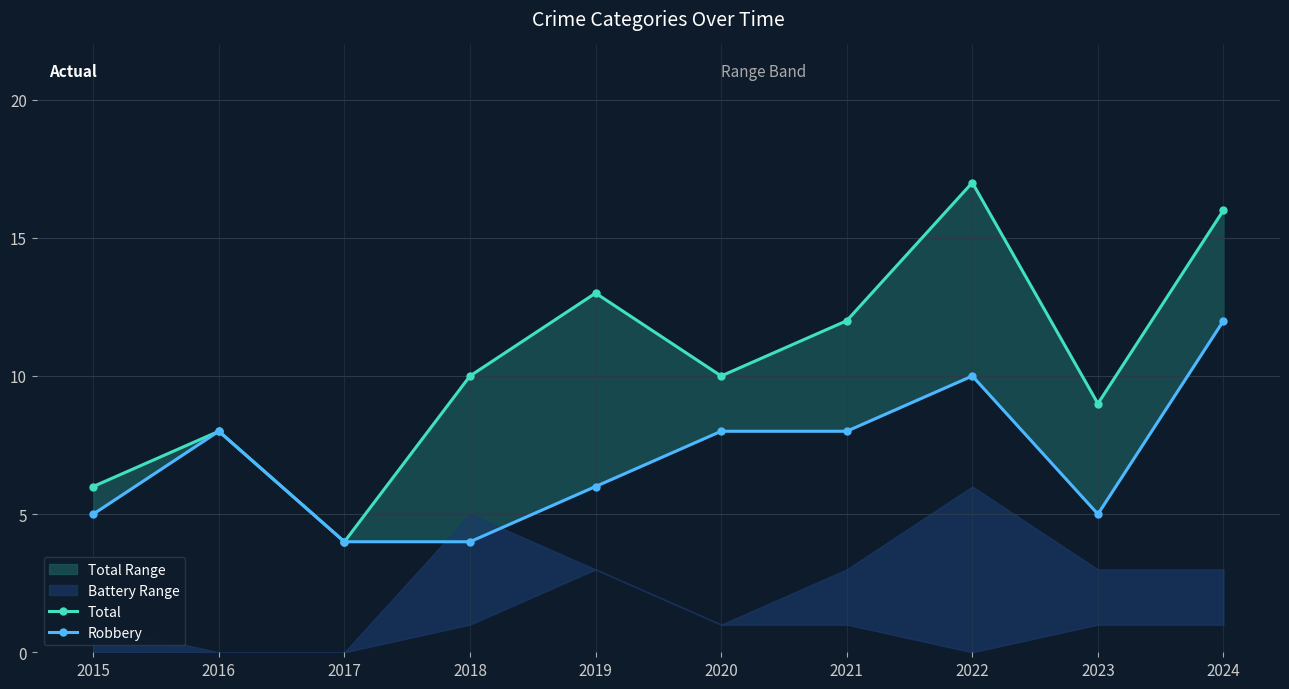

Where is Robbery nearest to the value 8?

2016